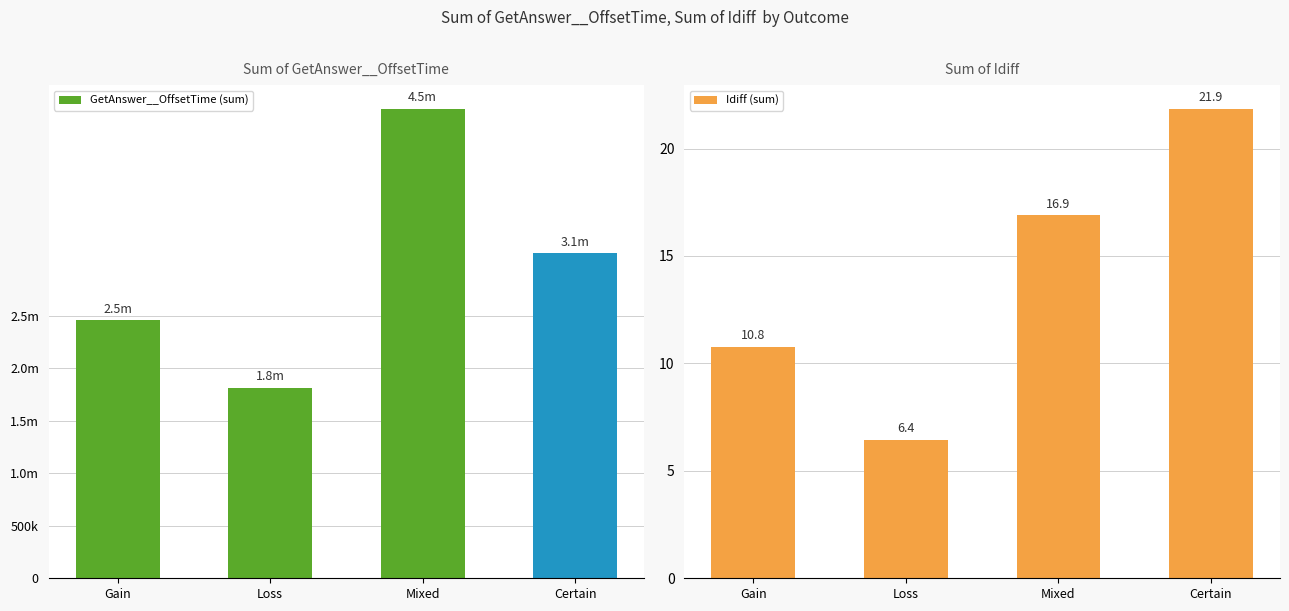

Which label corresponds to the smallest value in the chart?

Loss